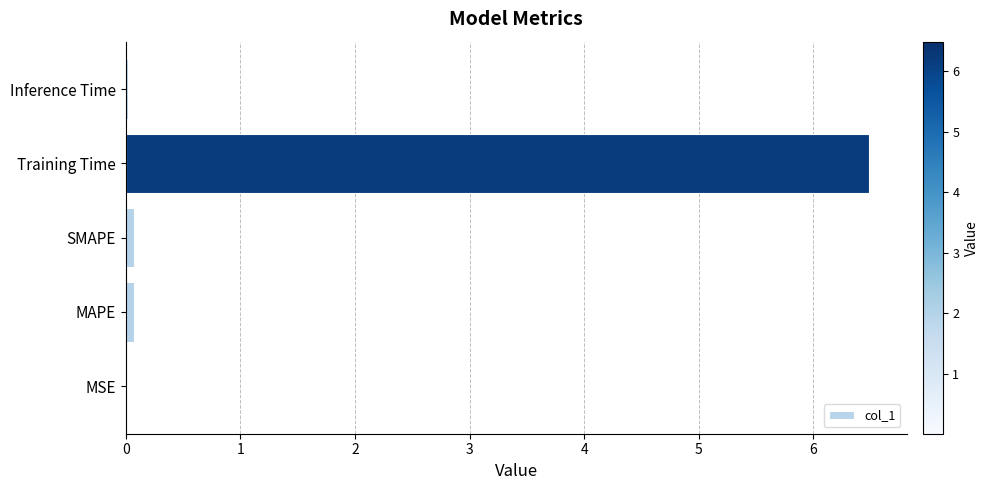

True or false: the data shows 3.4 at Training Time.

False